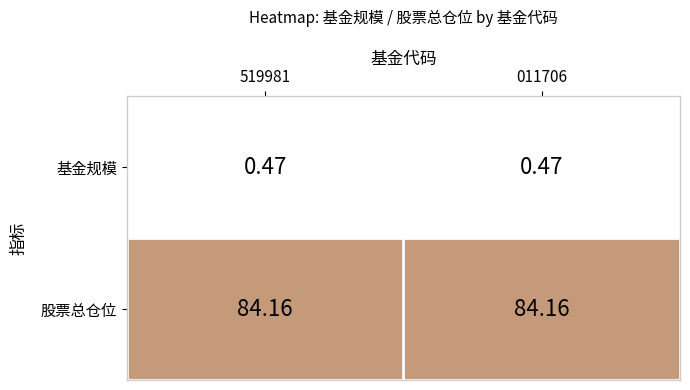

Is the value of 股票总仓位 at 519981 greater than the value of 基金规模 at 519981?

Yes